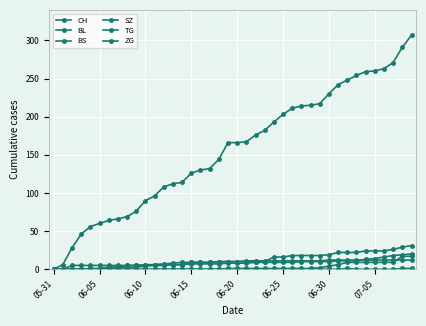

At which category does the chart reach its minimum across all series?

05-31